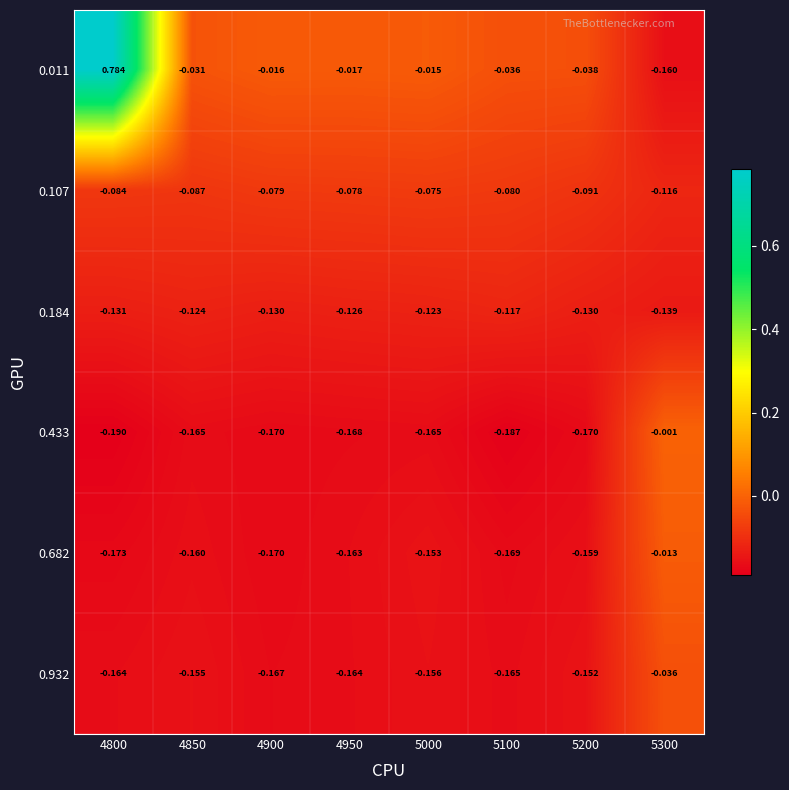

Which series has the largest range (max minus min)?

0.011